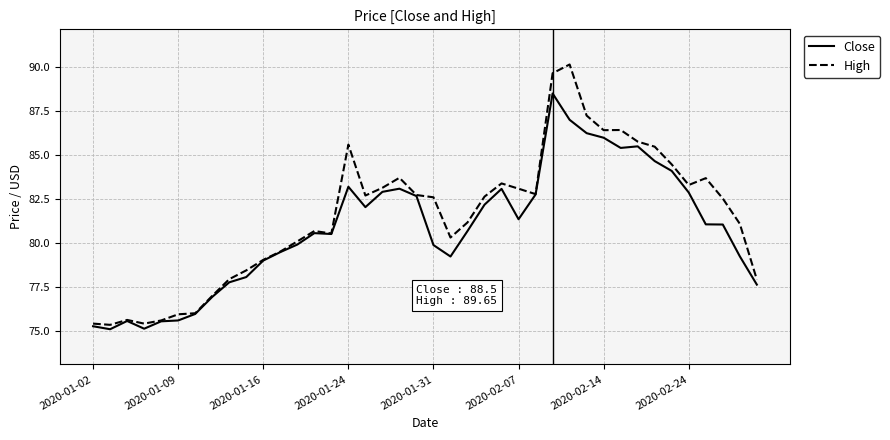

What is the average value of the High series?

81.5